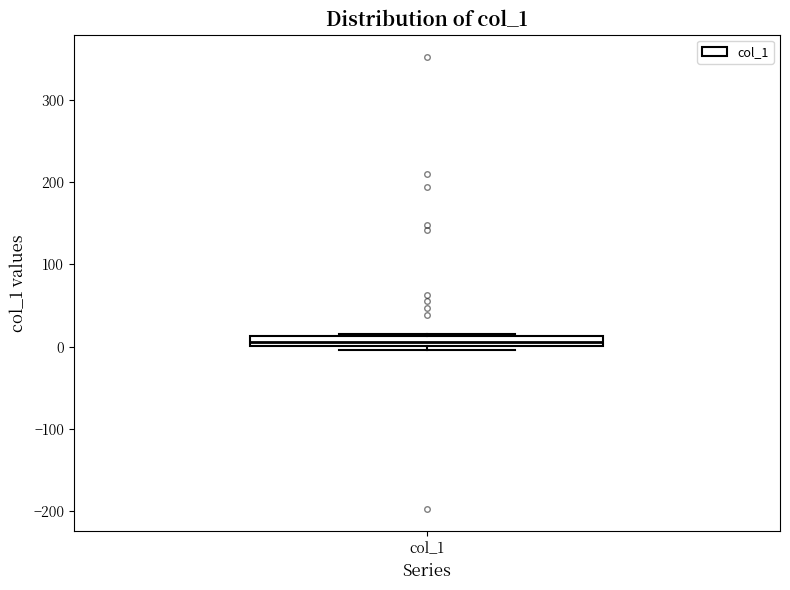

Where is the upper edge of the box for col_1 on the y-axis? The values are not printed on the chart, so give them approximately, as read against the axis.

10